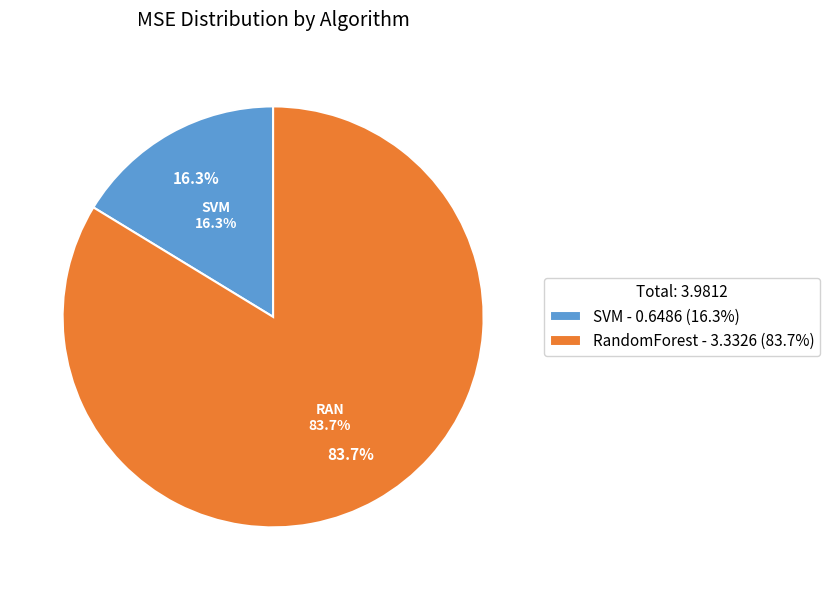

Does RandomForest represent more than half of the total?

Yes